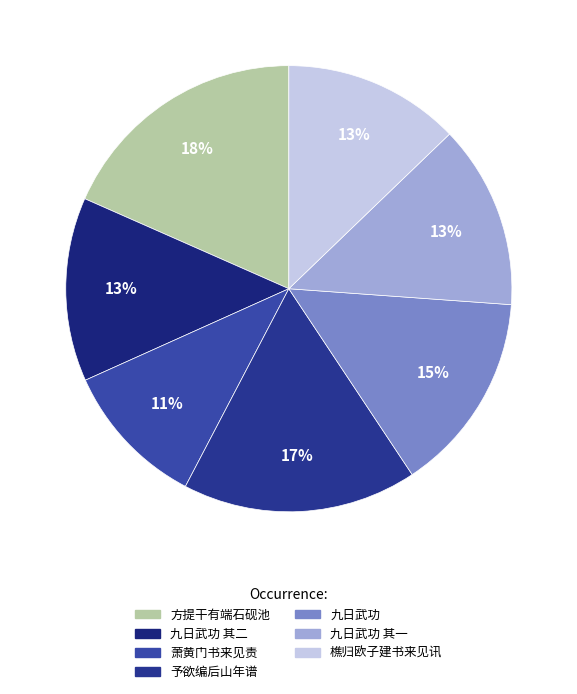

Which category has the smallest portion of the pie?

萧黄门书来见责久无书用旧韵答之